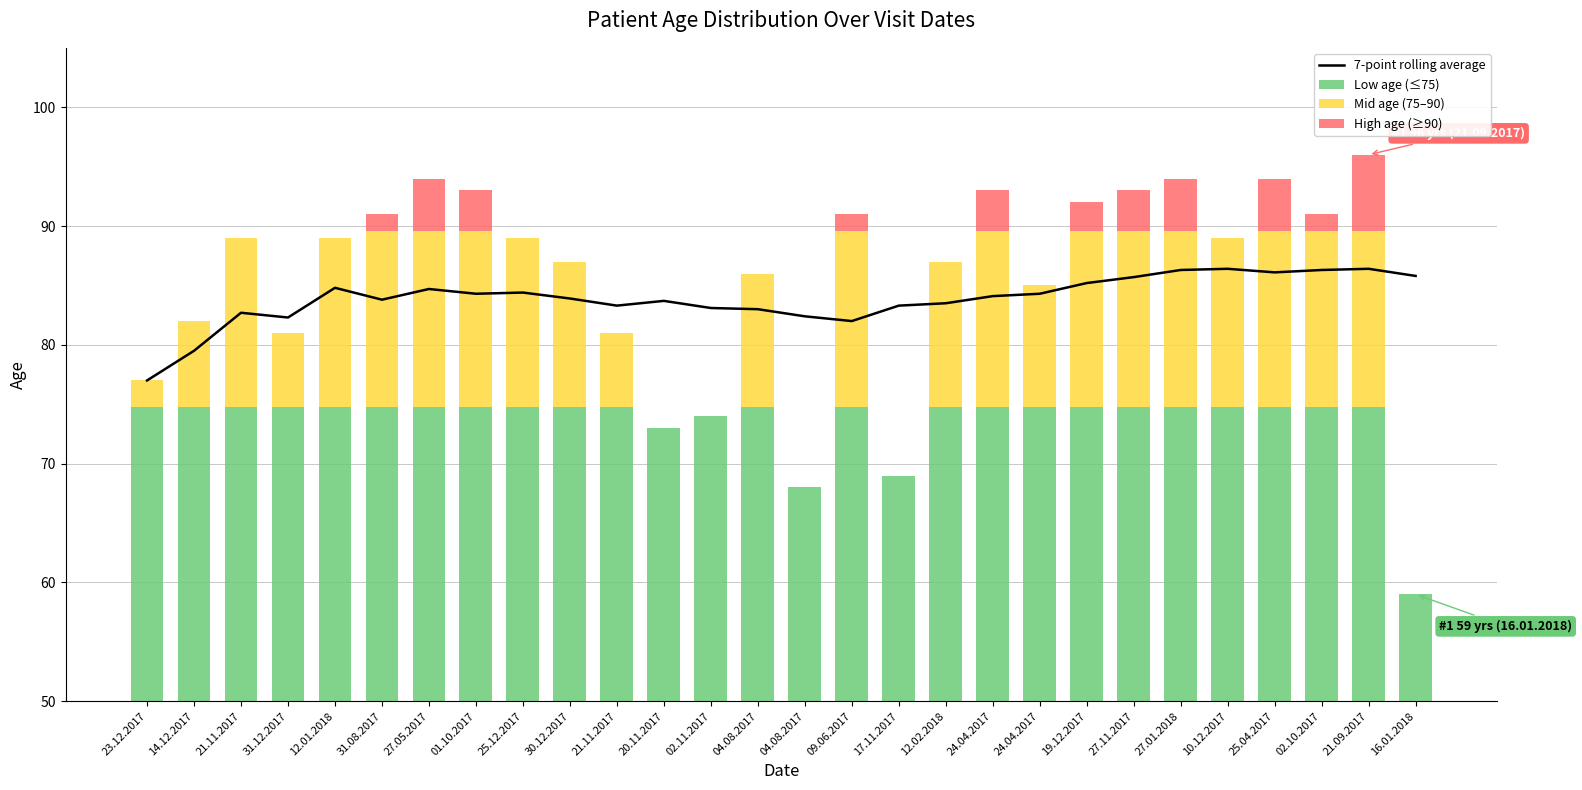

What is the spread (max minus min) of values at 23.12.2017?

77.0